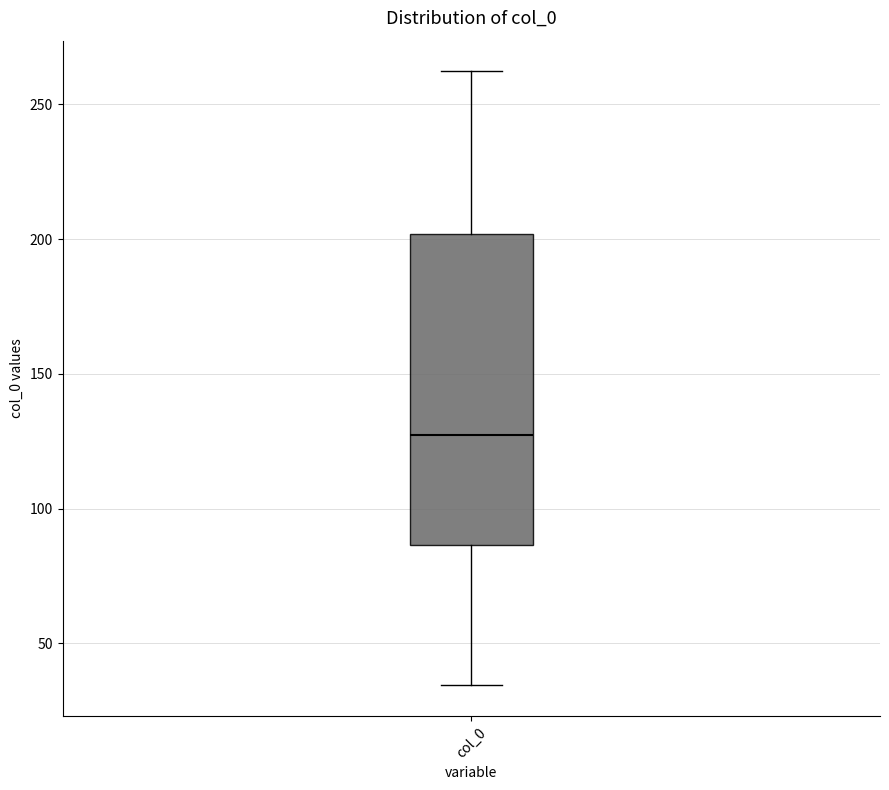

Where is the upper edge of the box for col_0 on the y-axis? The values are not printed on the chart, so give them approximately, as read against the axis.

200